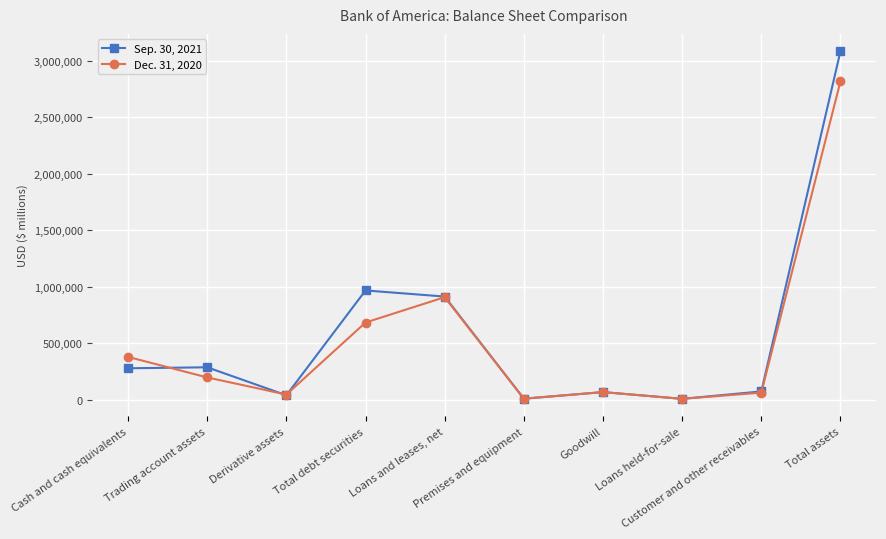

Which series has the widest spread of values?

Sep. 30, 2021